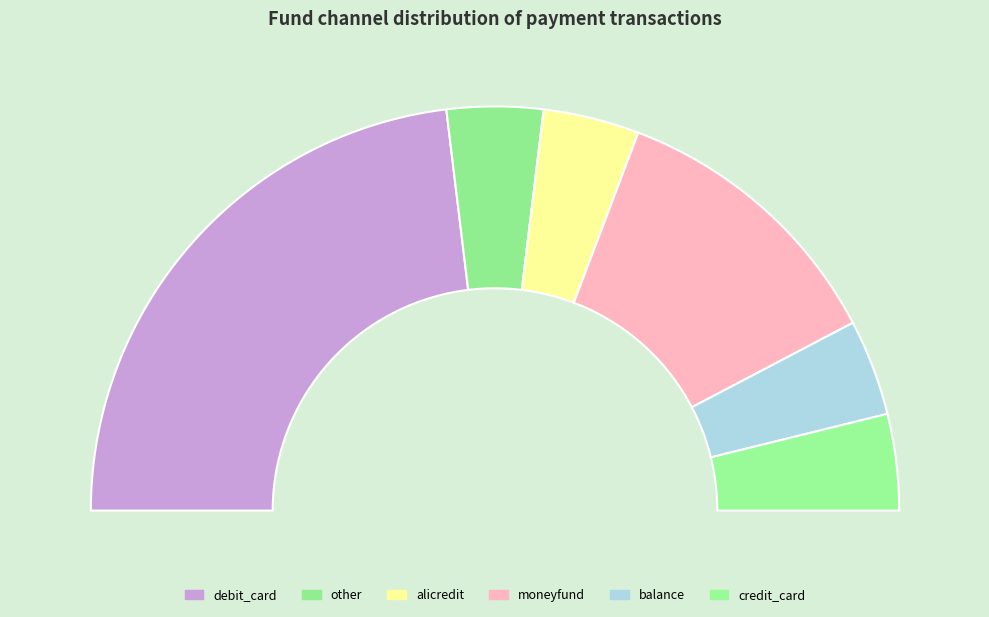

True or false: other accounts for 20% of the total.

False